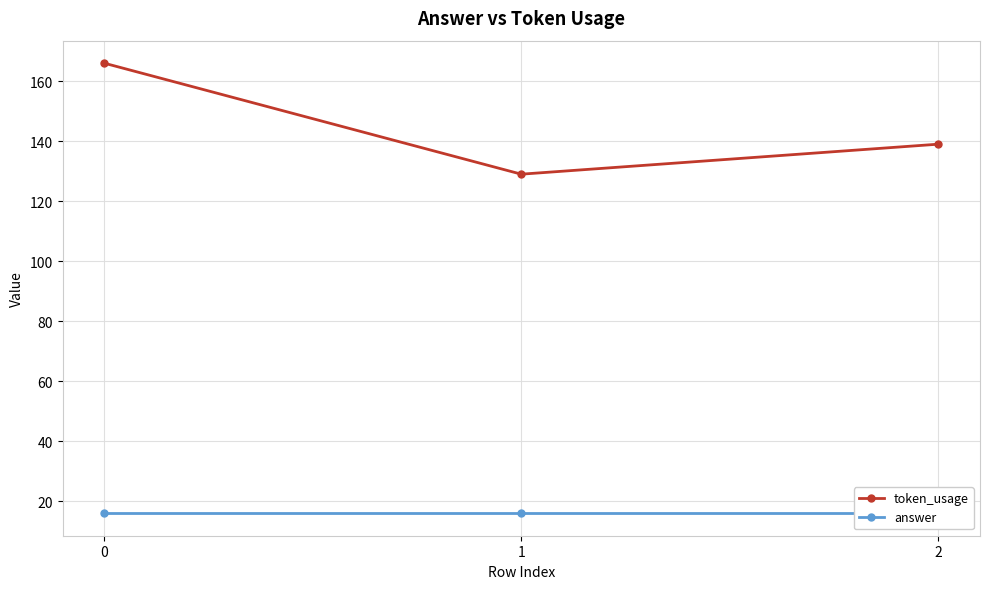

Read the token_usage value at 0, to the nearest 5.

165